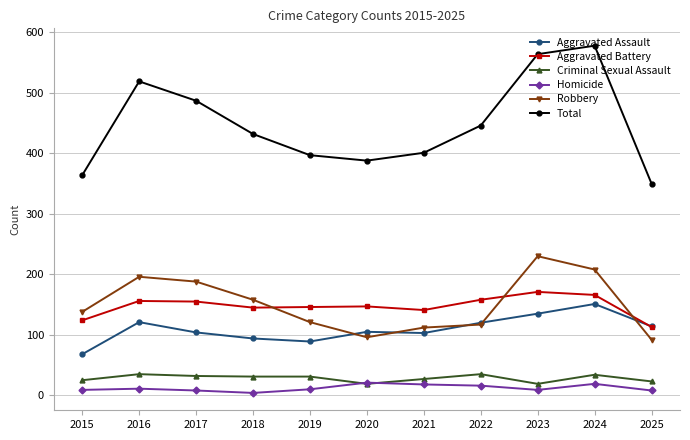

How many times do Homicide and Criminal Sexual Assault cross each other?

2